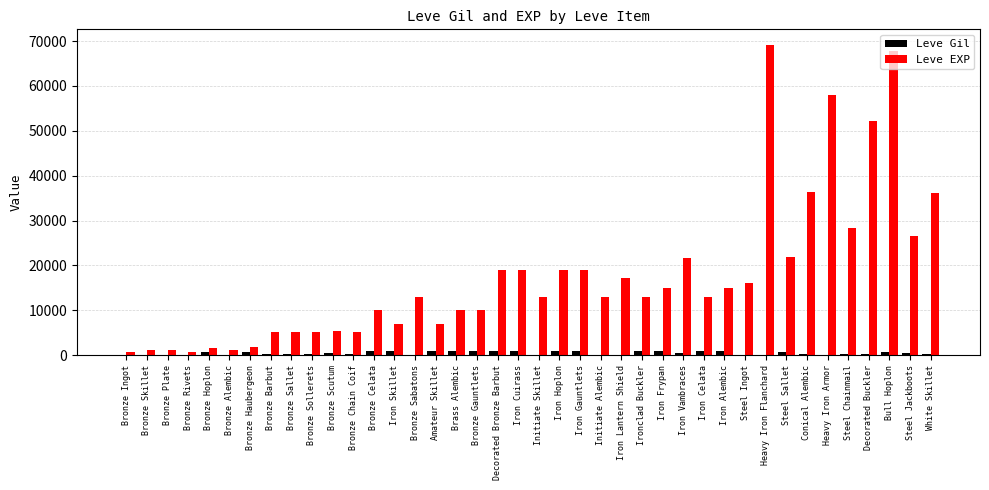

What is the sum of all Leve Gil values?

20235